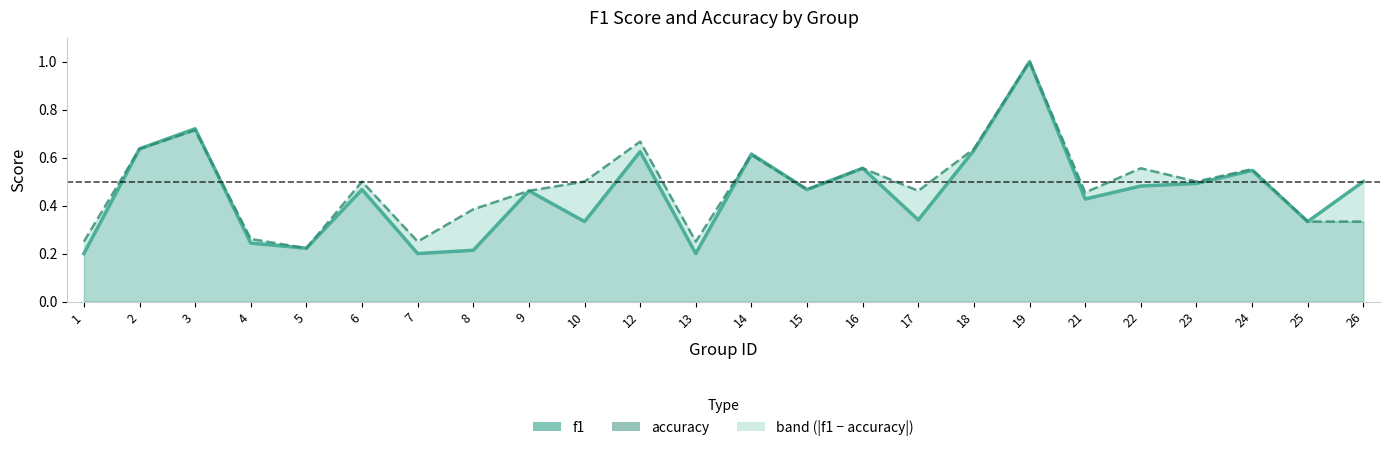

Count the accuracy values in the range 0 to 1.

24